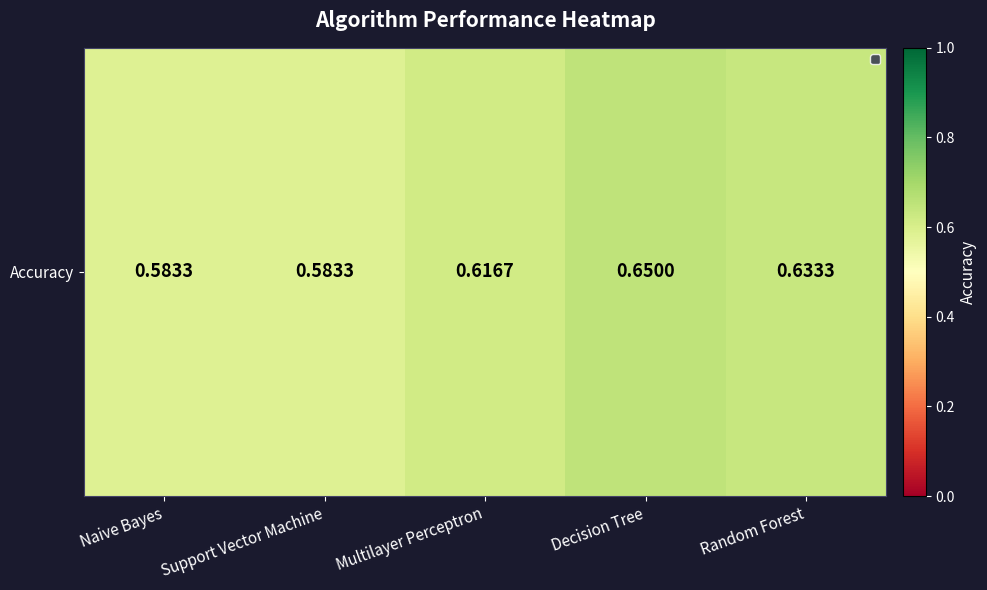

How many values are between 0 and 1?

5